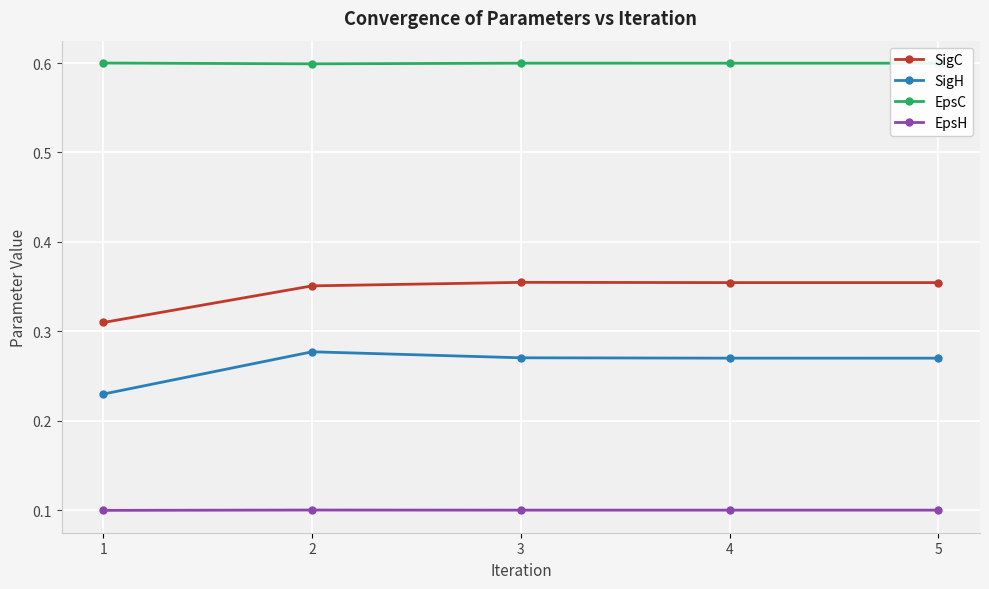

What is the smallest value displayed?

0.1